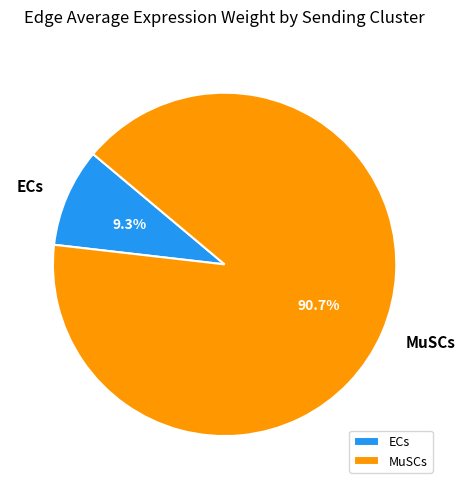

How much of the chart is everything except MuSCs?

9.3%